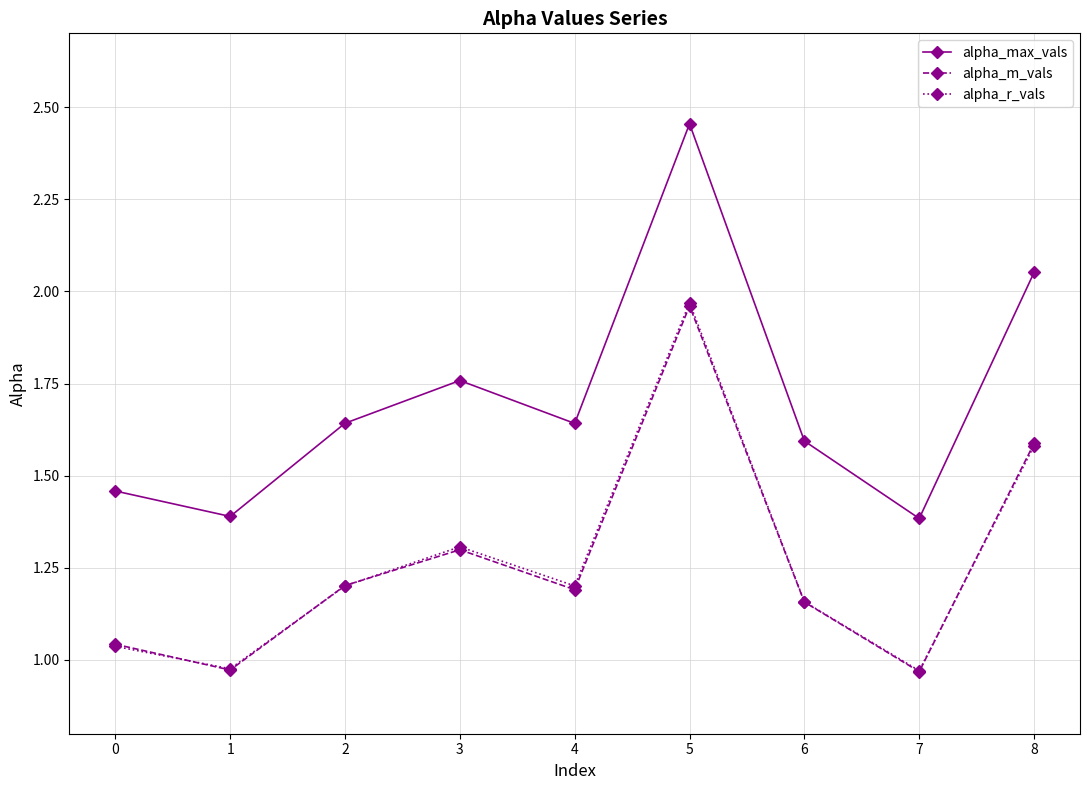

Which series has the largest range (max minus min)?

alpha_max_vals